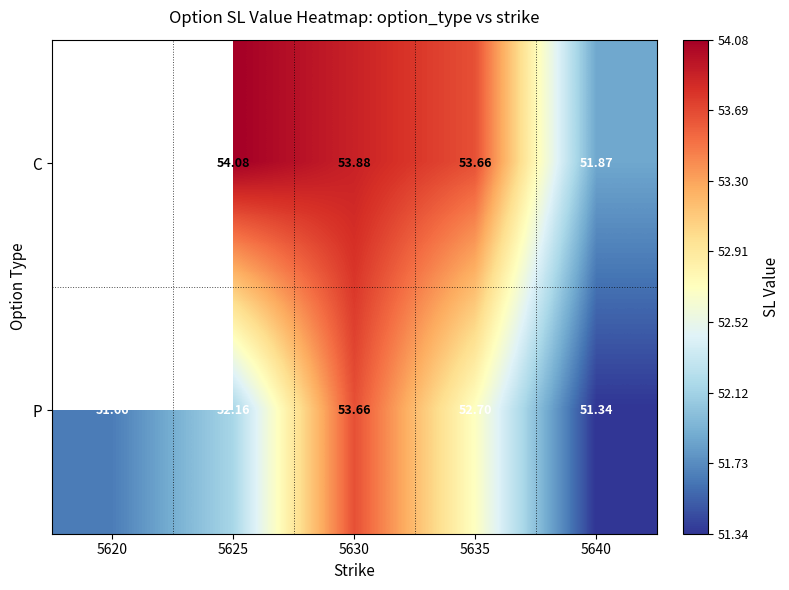

Rank the series at 5630 from highest to lowest value.

C, P